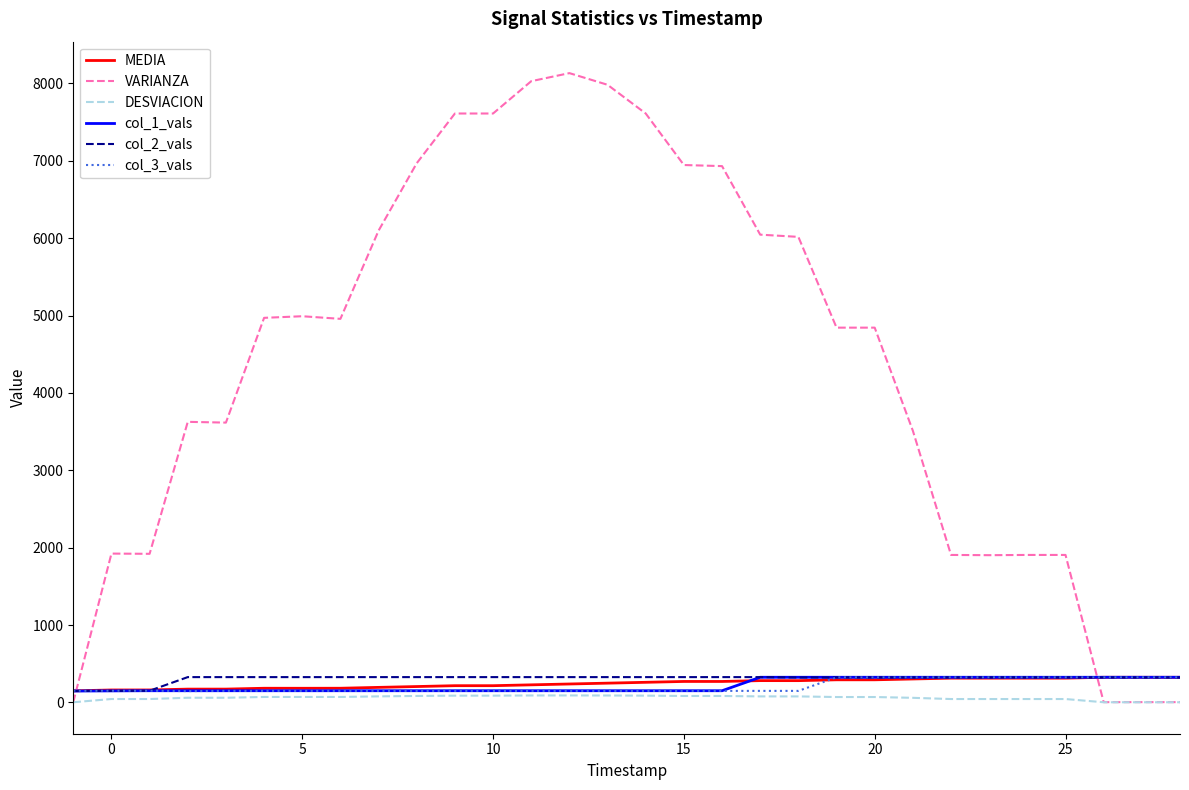

What is the maximum value shown in the chart?

8133.9